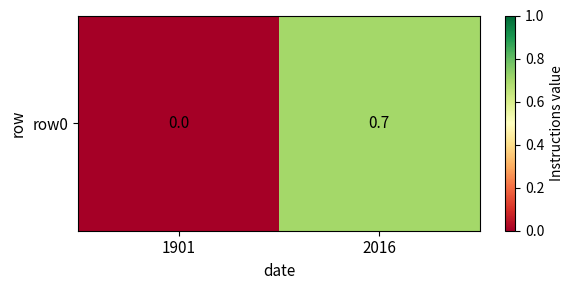

At which label is the value closest to 0?

1901